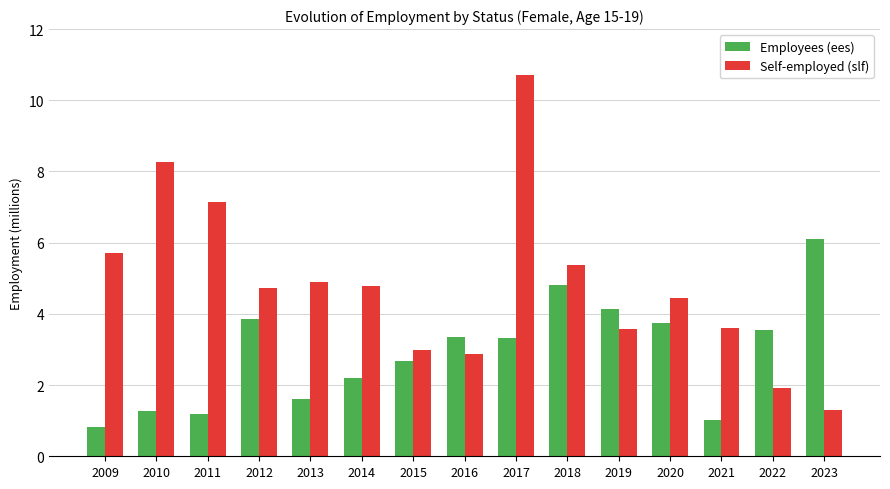

Which series has the largest range (max minus min)?

Self-employed (slf)